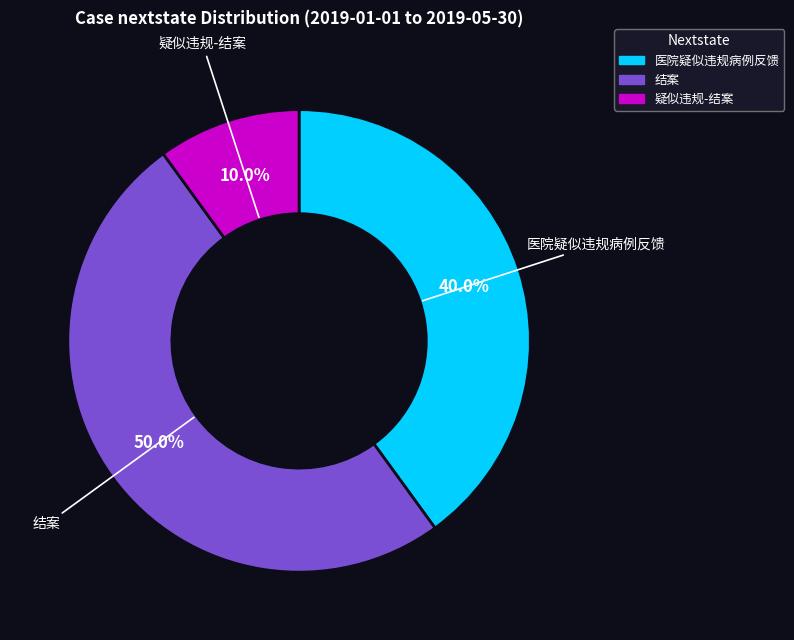

How many slices are in this pie chart?

3